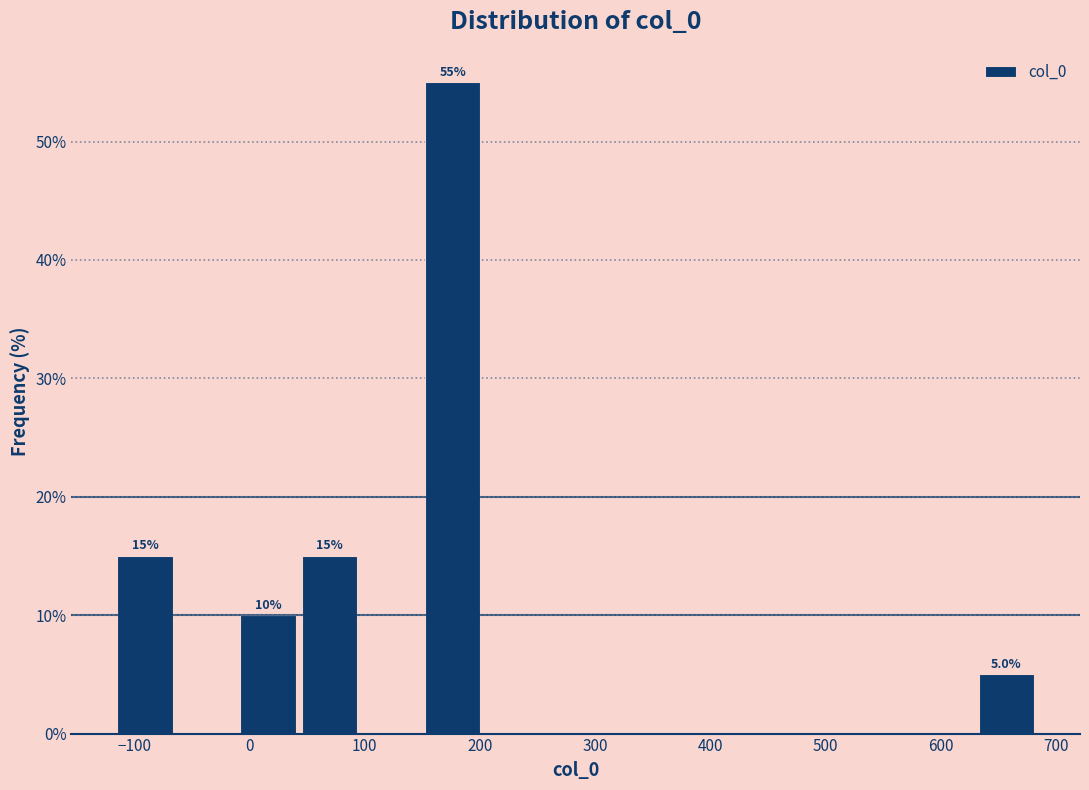

Over which range of the x-axis is the bar tallest?

150 to 200